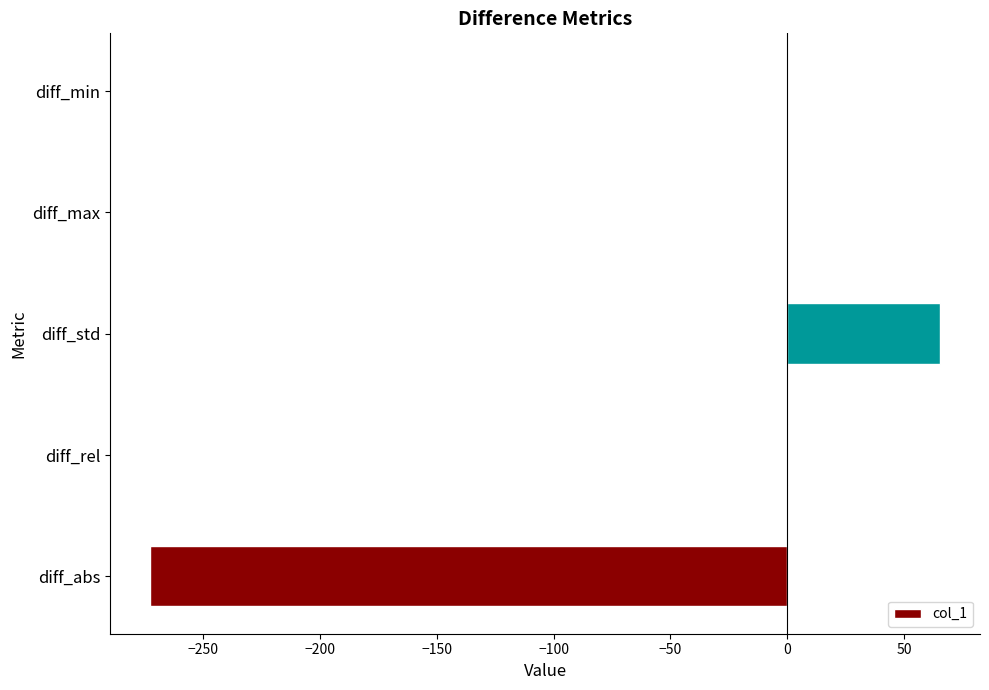

What is the greatest value displayed?

65.5